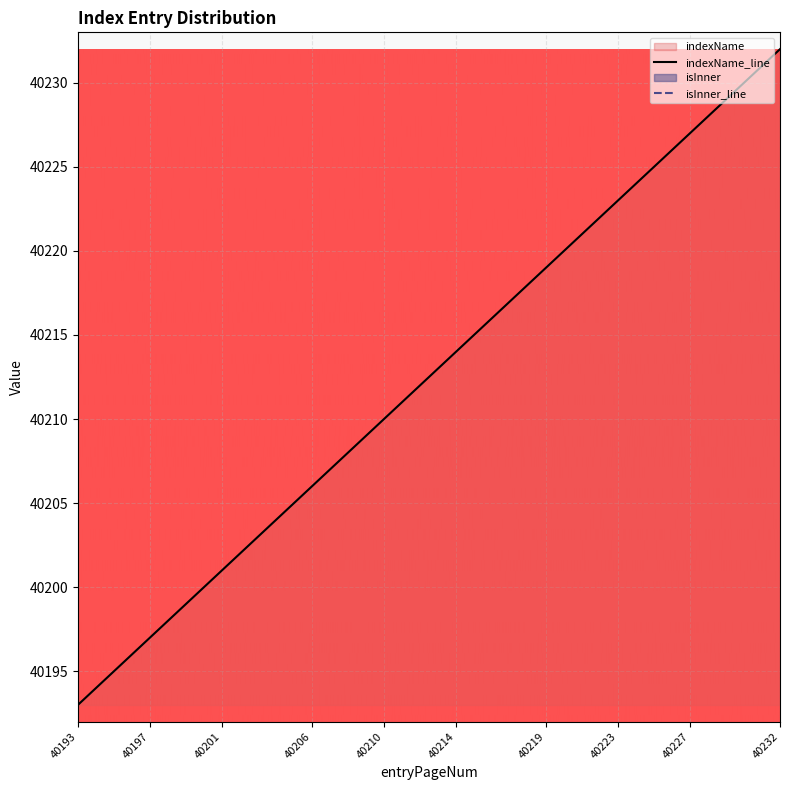

Rank the categories by value from highest to lowest.

40232, 40231, 40230, 40229, 40228, 40227, 40226, 40225, 40224, 40223, 40222, 40221, 40220, 40219, 40218, 40217, 40216, 40215, 40214, 40213, 40212, 40211, 40210, 40209, 40208, 40207, 40206, 40205, 40204, 40203, 40202, 40201, 40200, 40199, 40198, 40197, 40196, 40195, 40194, 40193